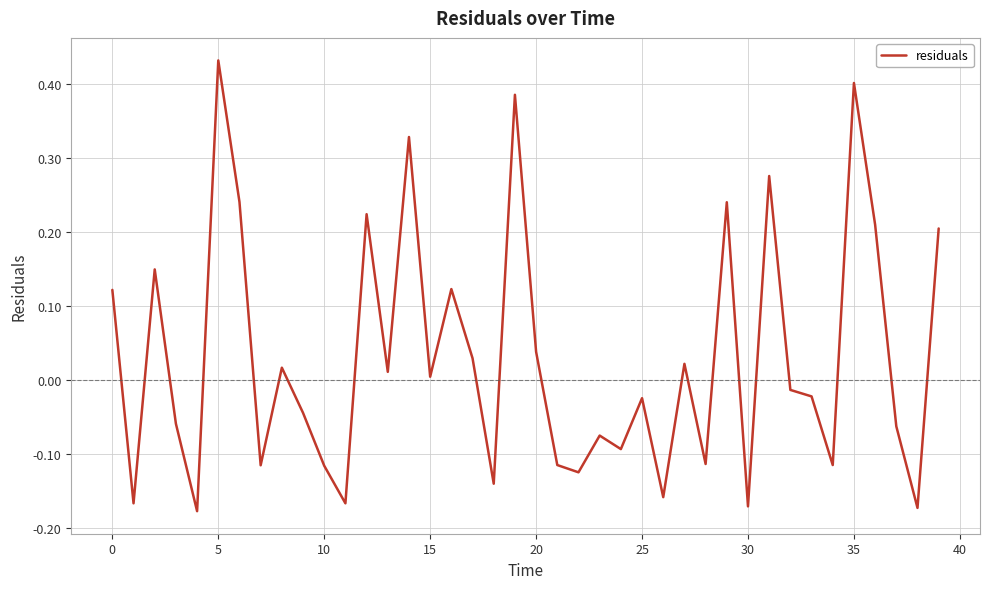

What is the difference between the maximum and minimum values?

0.6